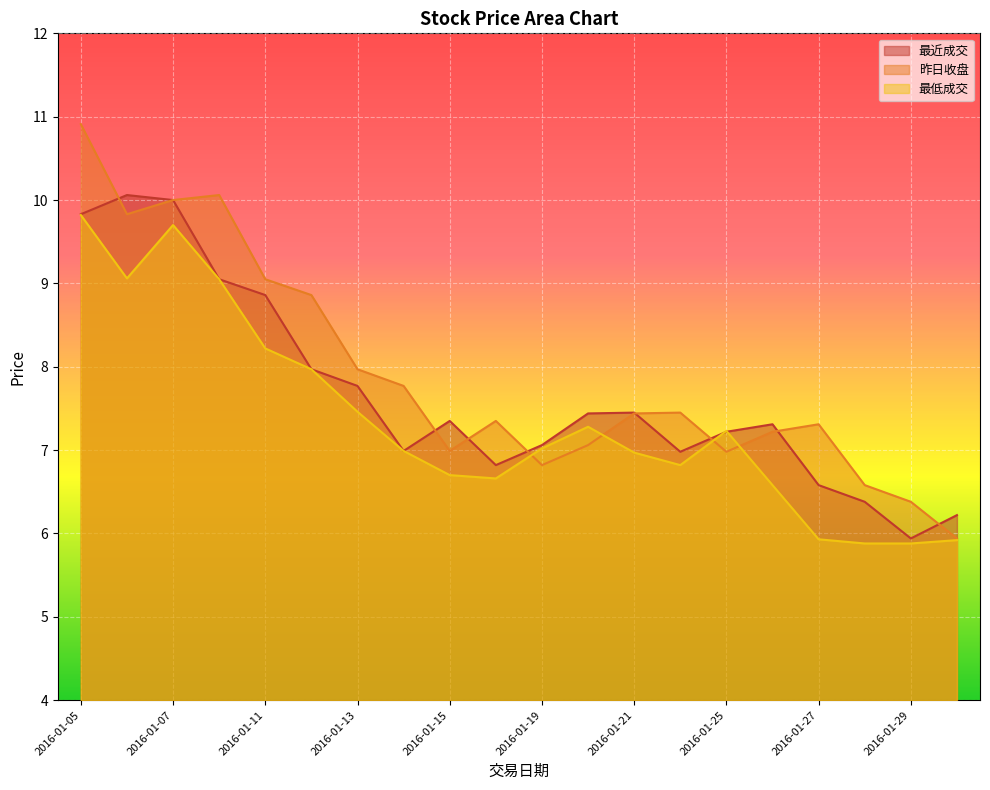

What is the difference between the maximum and minimum values in the 最低成交 series?

3.9